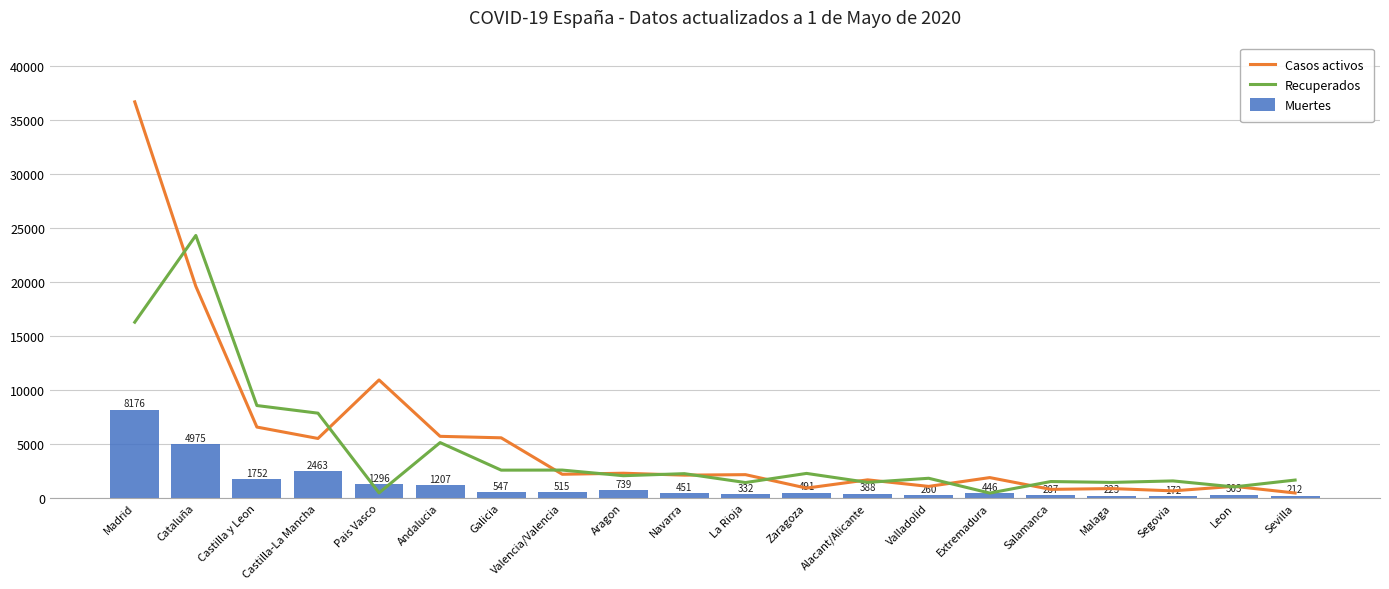

Does the chart contain stacked bars?

No